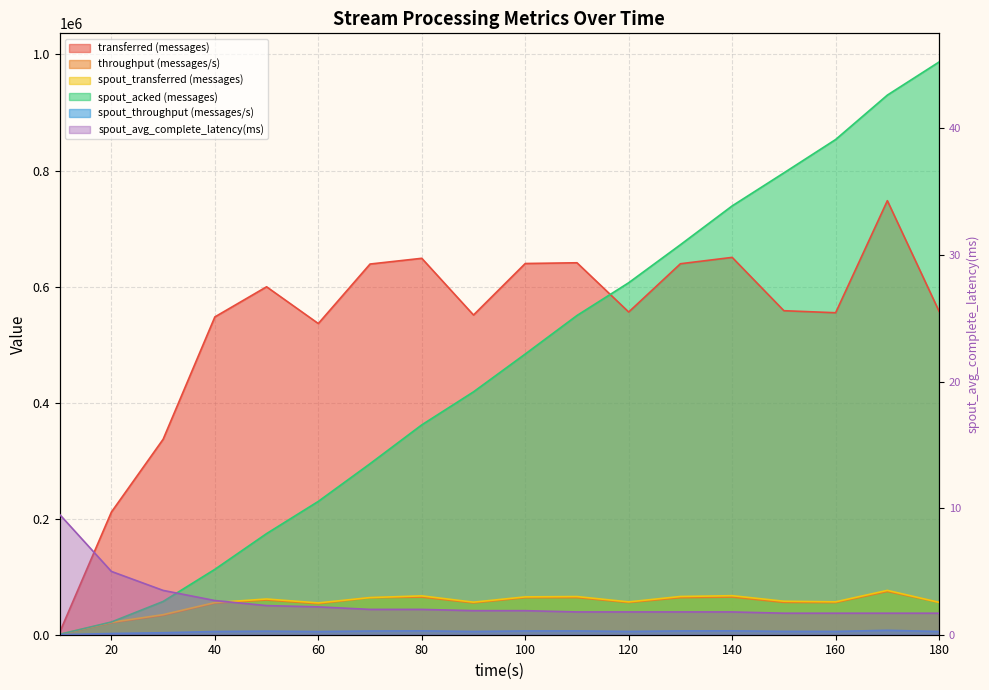

Where is spout_avg_complete_latency(ms) nearest to the value 5?

20